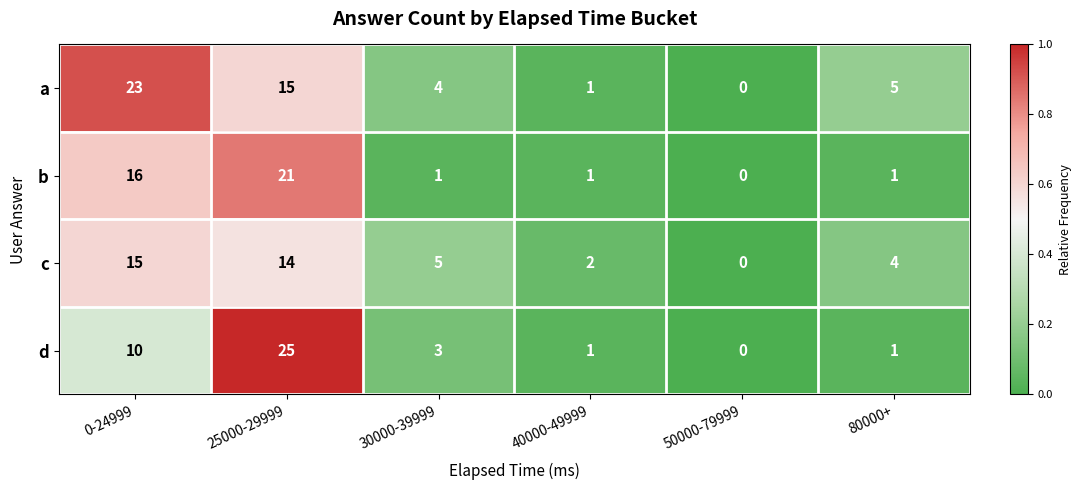

Where does the c series first go above 5?

0-24999